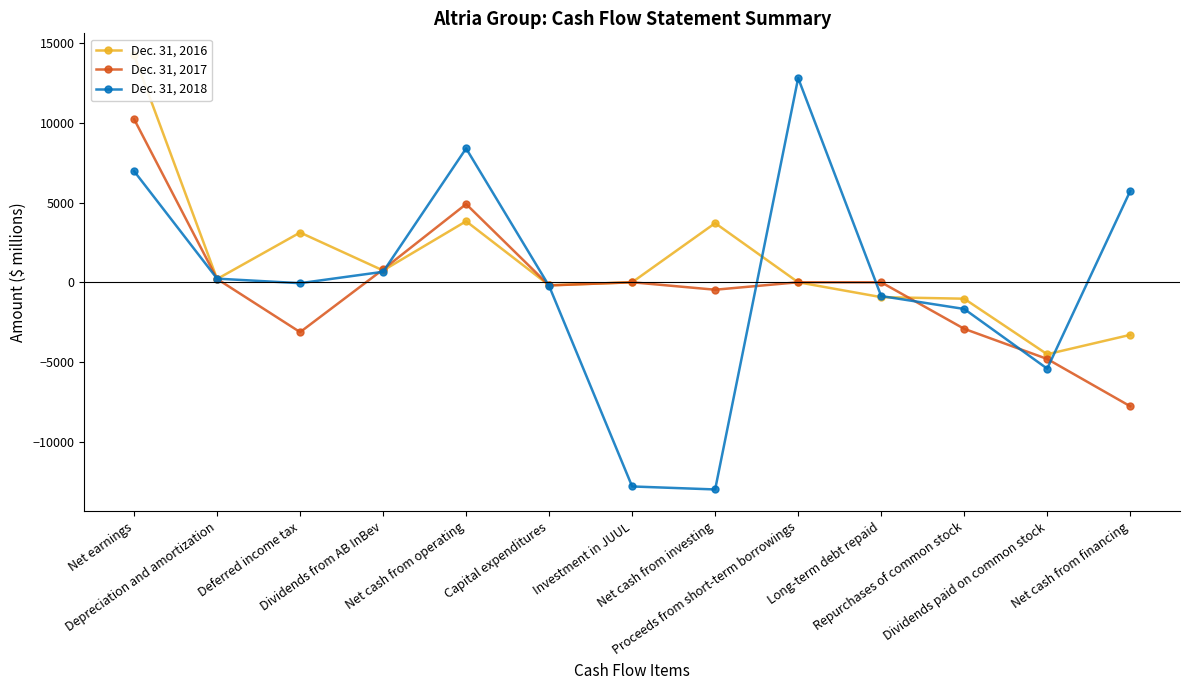

What is the approximate value of Dec. 31, 2017 at Dividends from AB InBev, to the nearest 100?

800